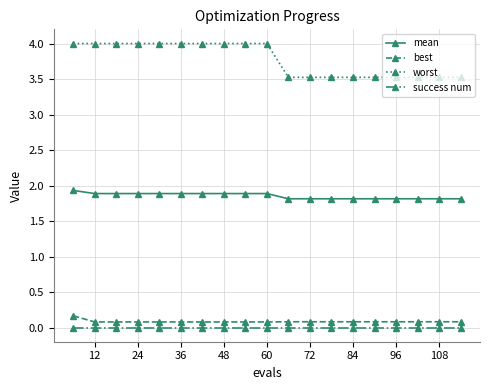

How many distinct data groups are displayed?

4